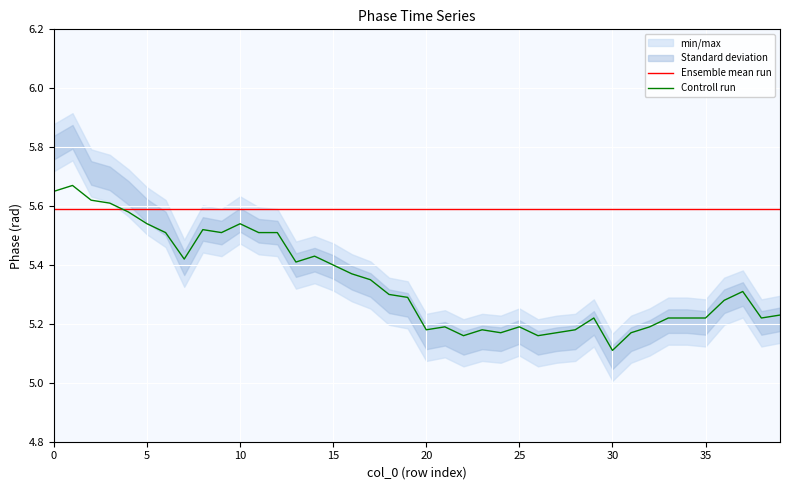

At which label is Controll run closest to 5?

30